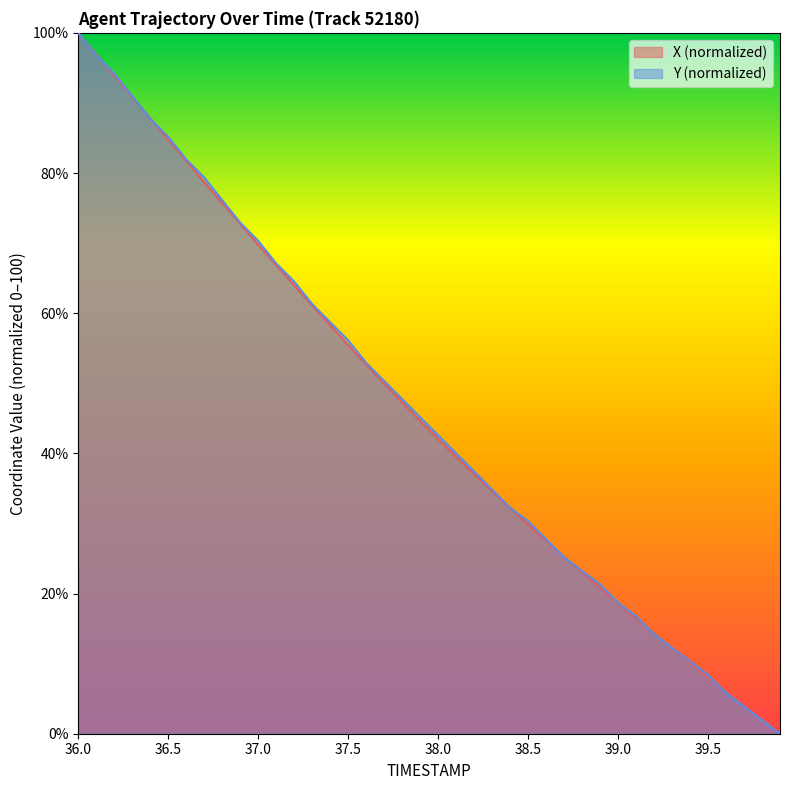

True or false: Y has more than 0 interior local peaks.

False